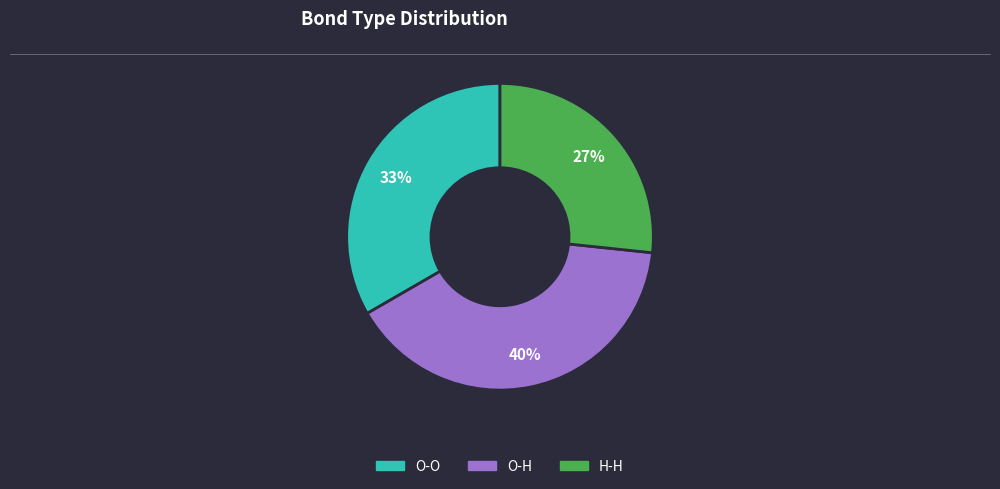

The O-H slice represents 34% of the pie. True or false?

False